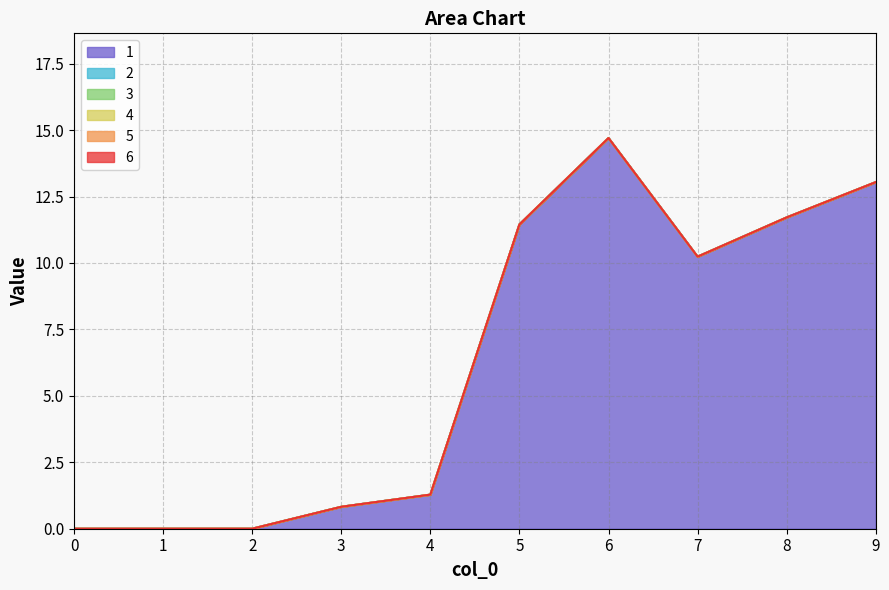

List the series in order of their peak value, highest first.

1, 2, 3, 4, 5, 6